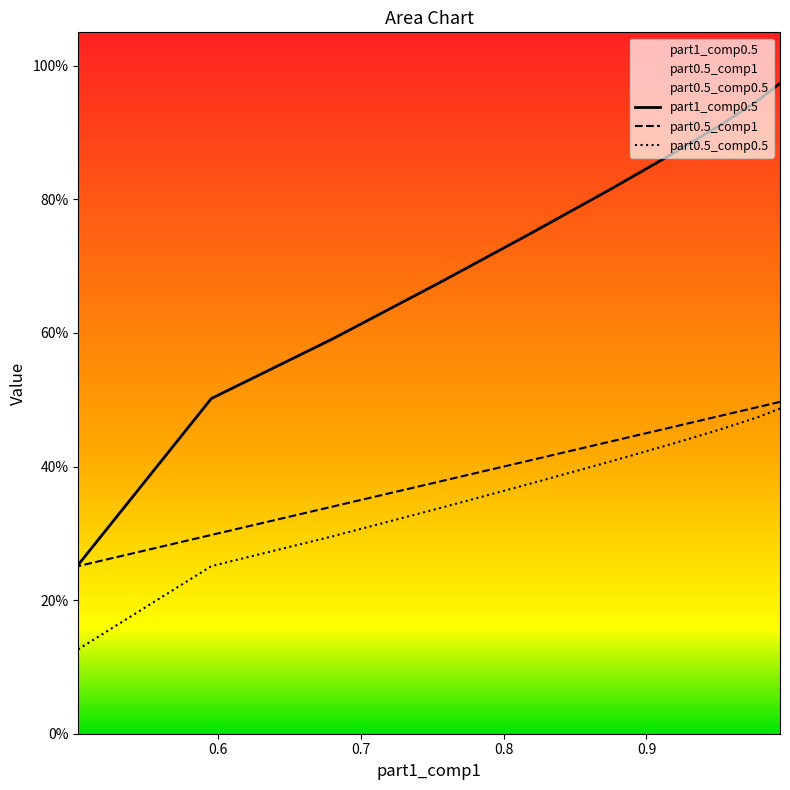

What is the minimum value shown in the chart?

0.1